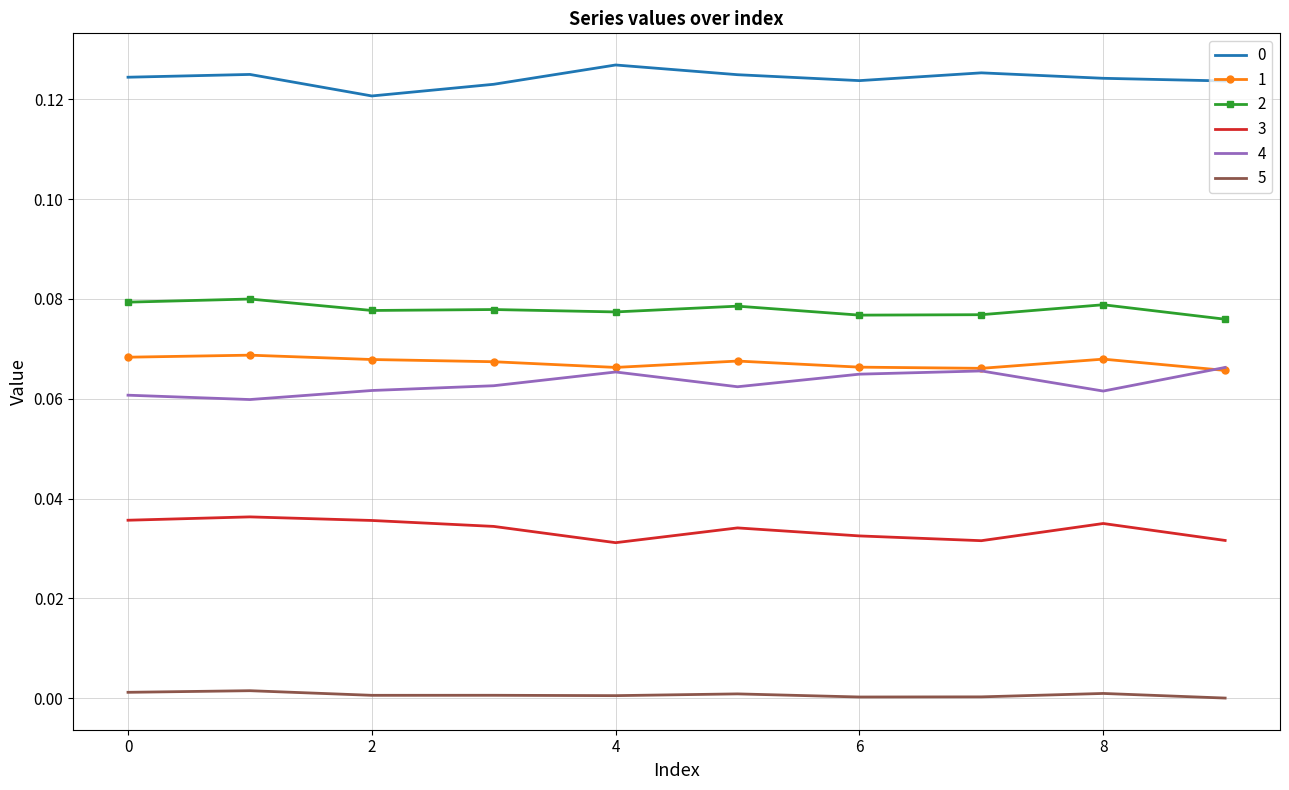

True or false: 3 and 2 cross at least once.

False